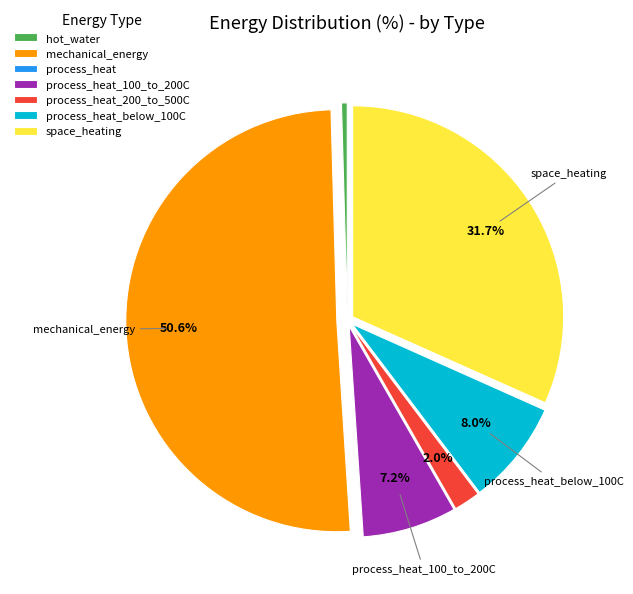

What is the majority slice?

mechanical_energy